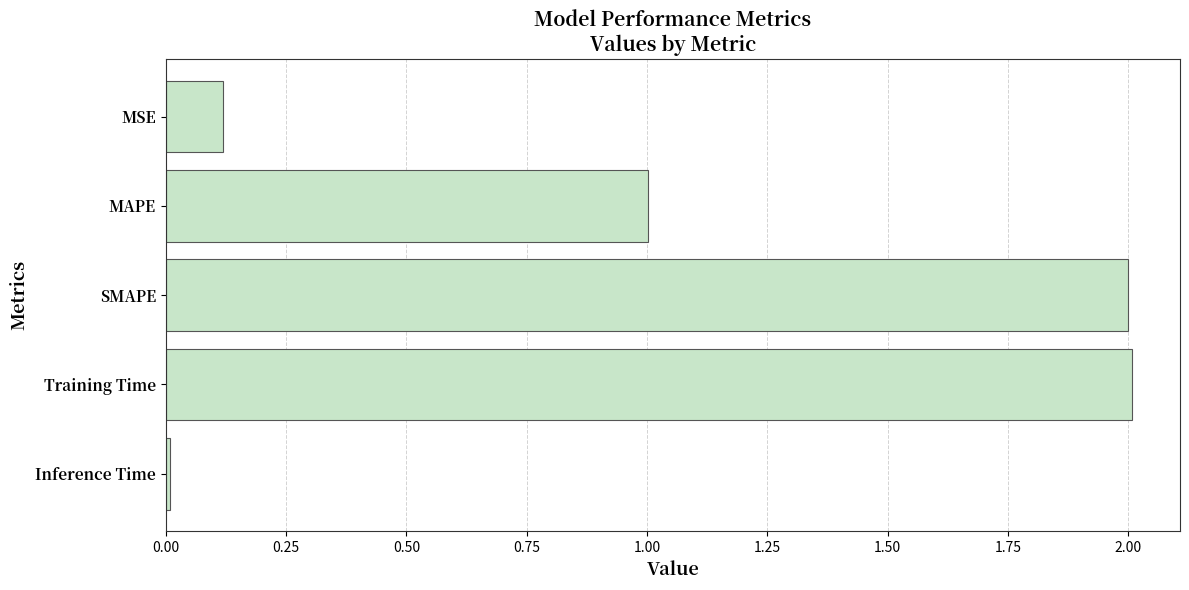

The value at MAPE is 1.5. True or false?

False